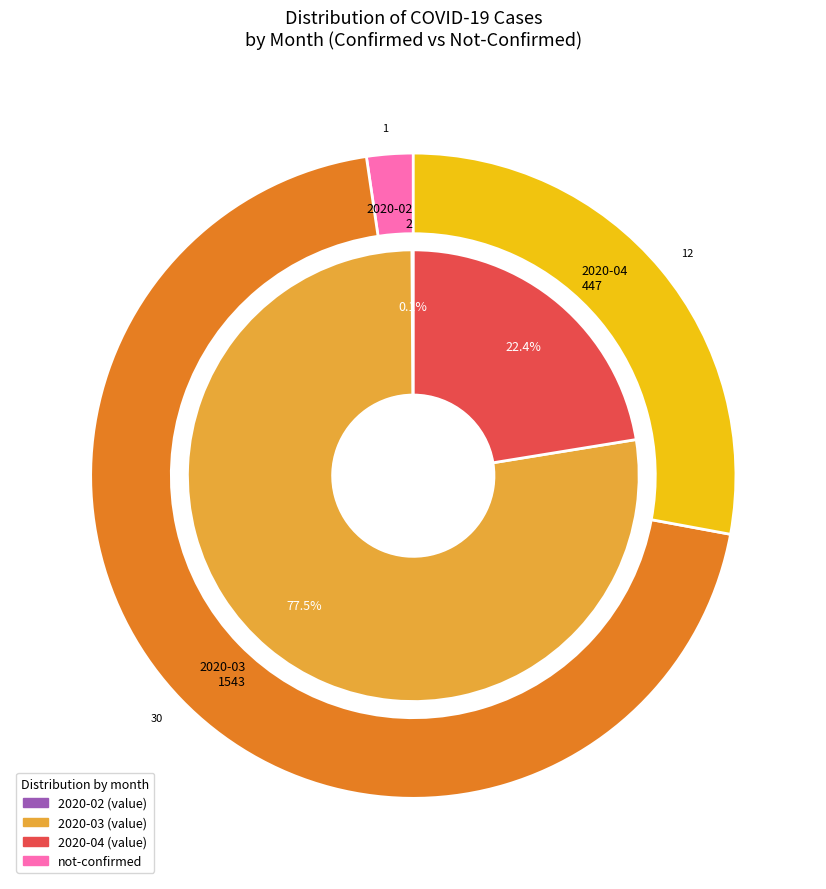

Which series has the widest spread of values?

value